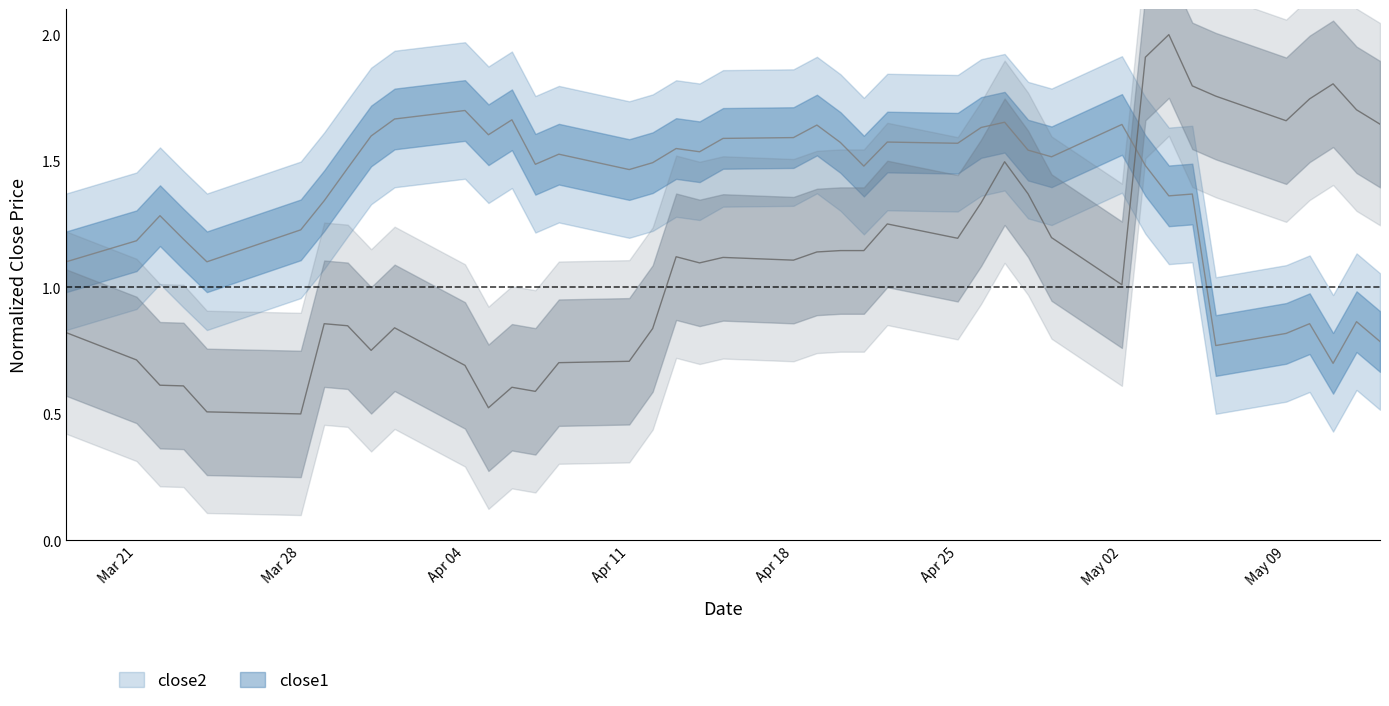

How many values in the close2 series exceed 1?

34